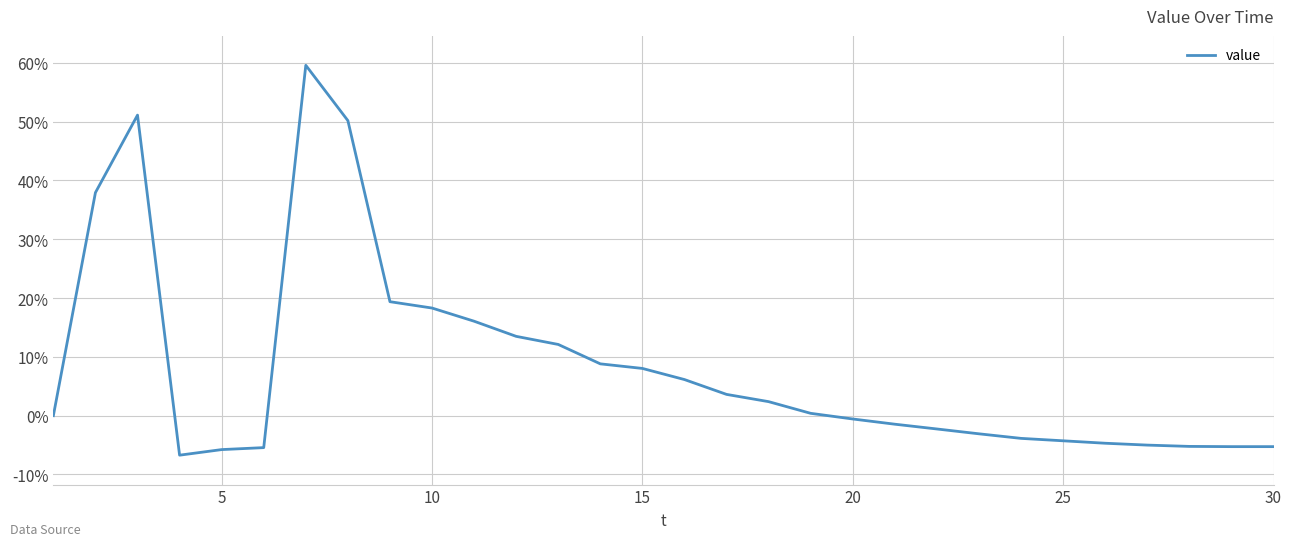

What is the average value?

0.1